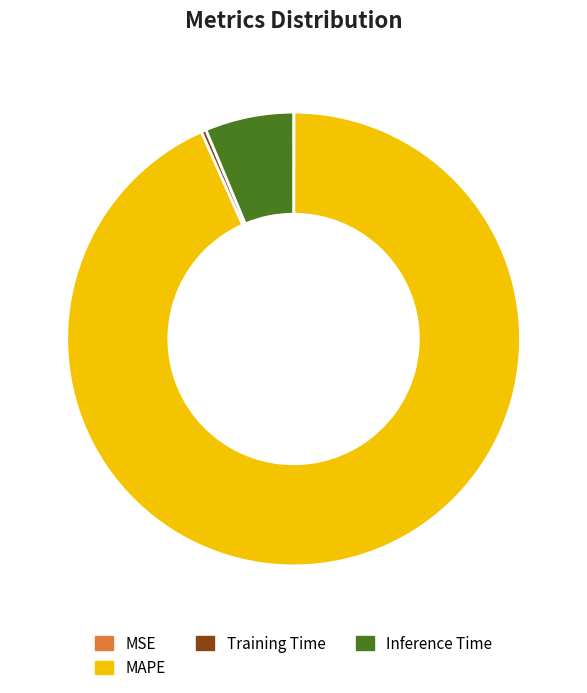

Which category has the biggest portion of the pie?

MAPE